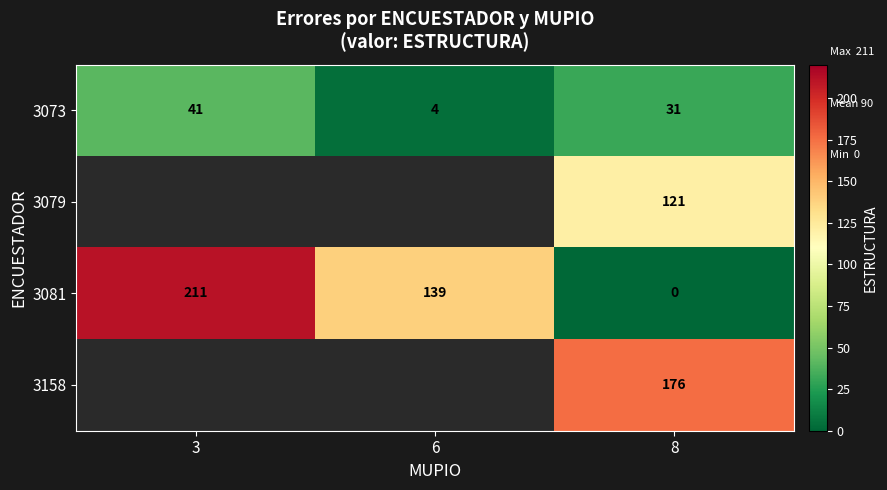

How many values in the 3073 series are below 31?

1